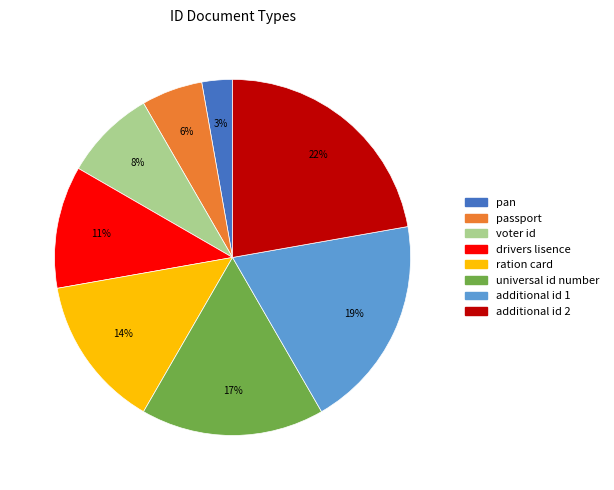

What is the smallest slice in the pie chart?

pan